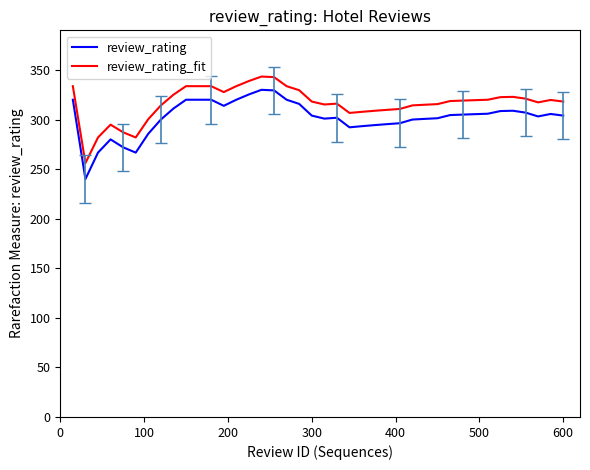

What is the difference between the maximum and minimum values in the review_rating_fit series?

87.3